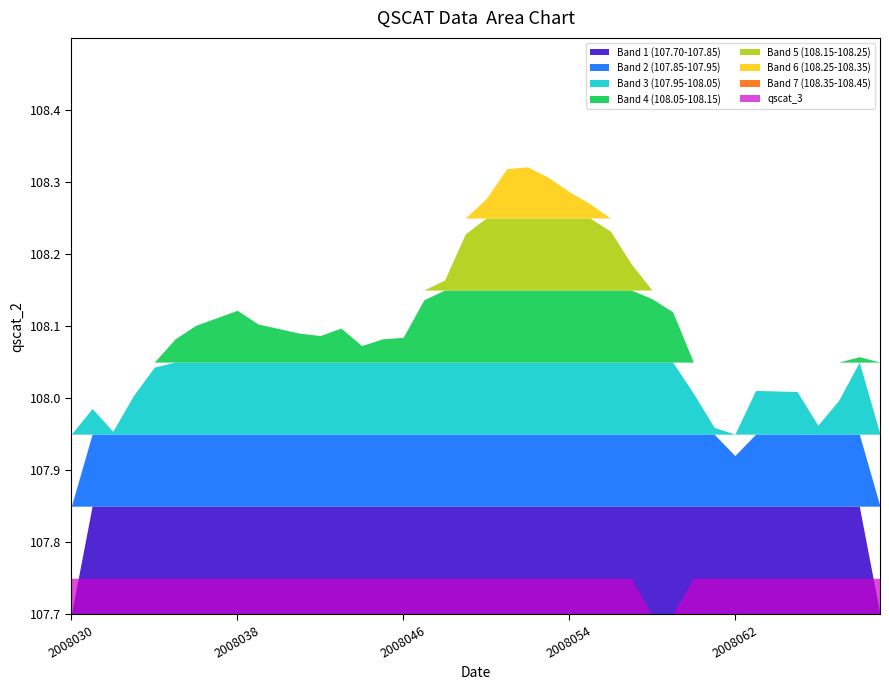

True or false: qscat_3 and qscat_2 intersect in this chart.

False